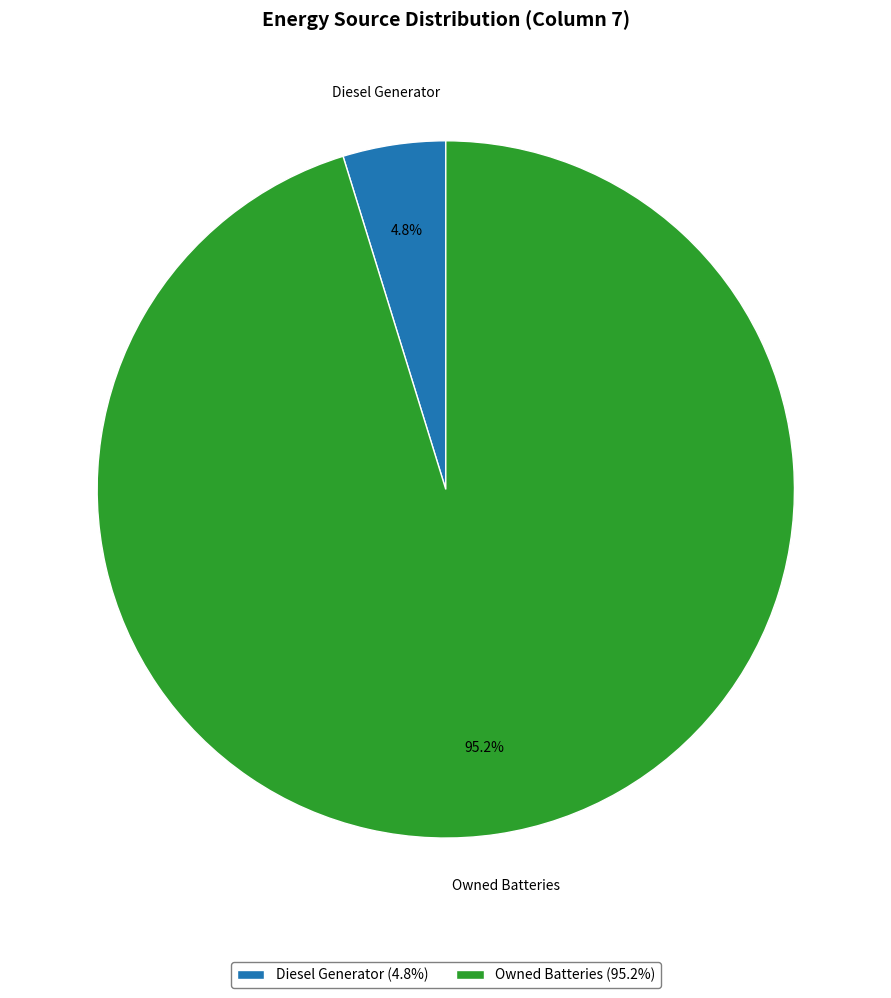

Does any single category account for the majority?

Yes